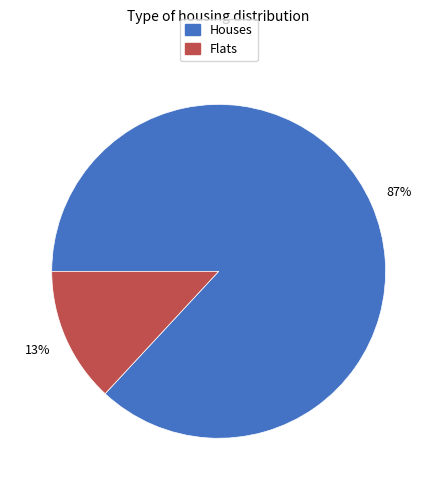

Is there any slice that represents more than half of the pie?

Yes